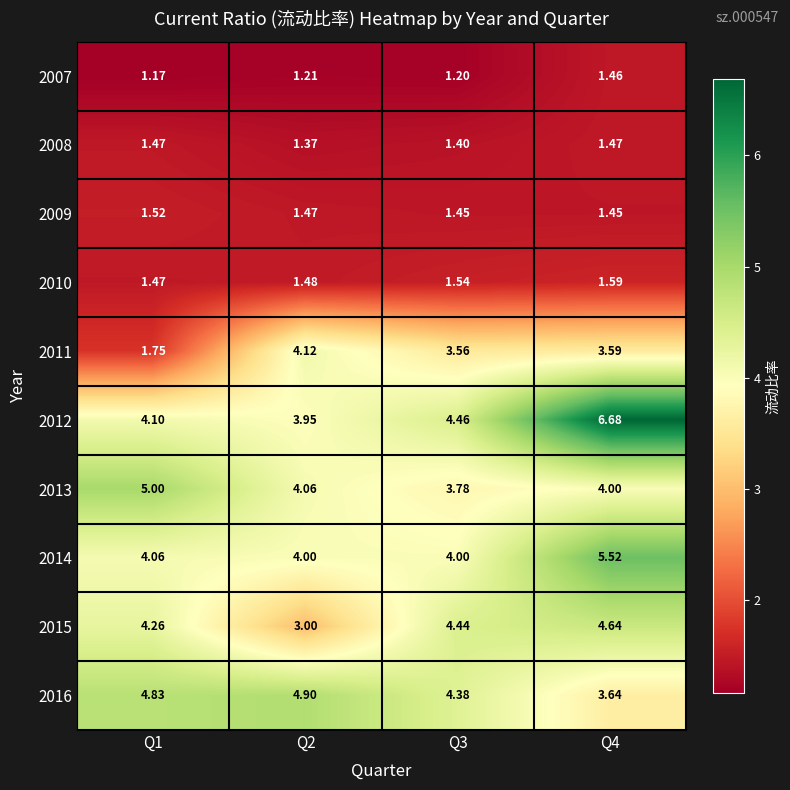

Rank the series by their maximum value, from lowest to highest.

2007, 2008, 2009, 2010, 2011, 2015, 2016, 2013, 2014, 2012